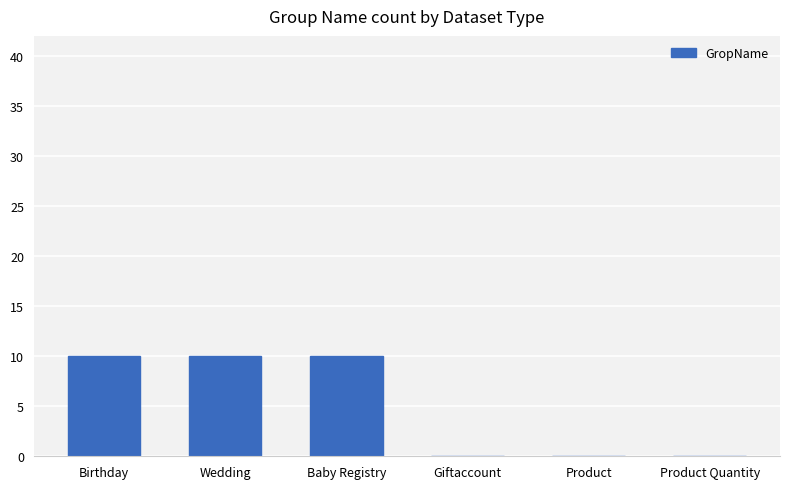

What is the difference between the values at Wedding and Product Quantity?

10